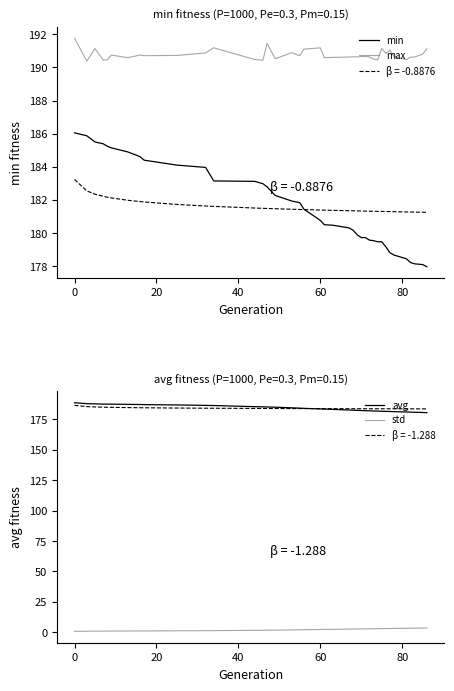

How many values in the min series exceed 180?

24